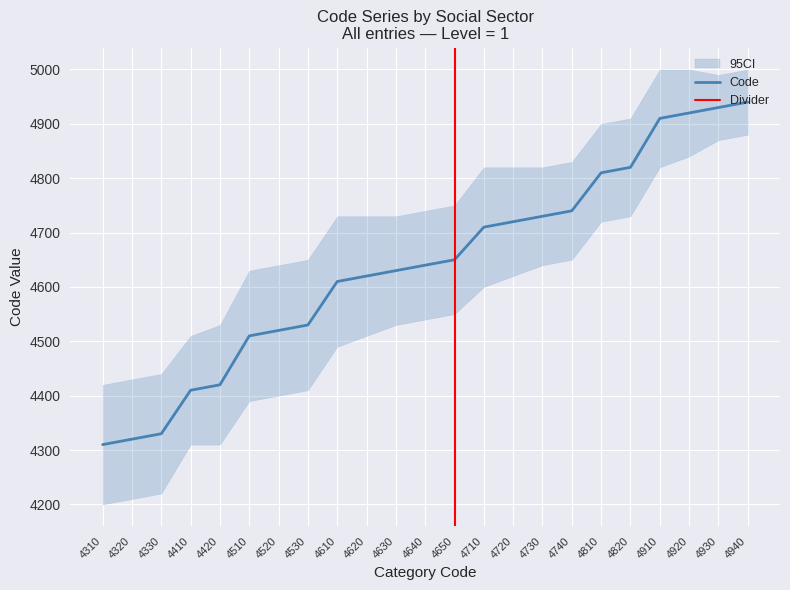

Count the number of values greater than 4640.

11